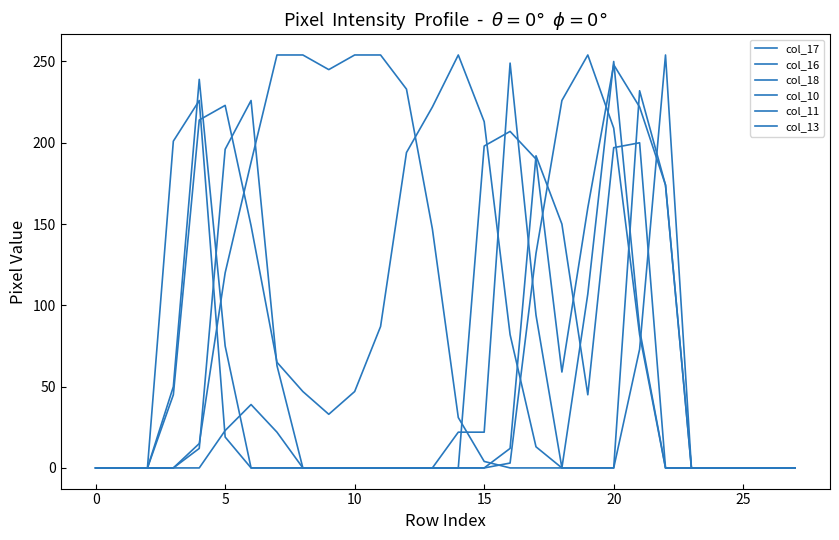

Where is the first local minimum for col_17?

9